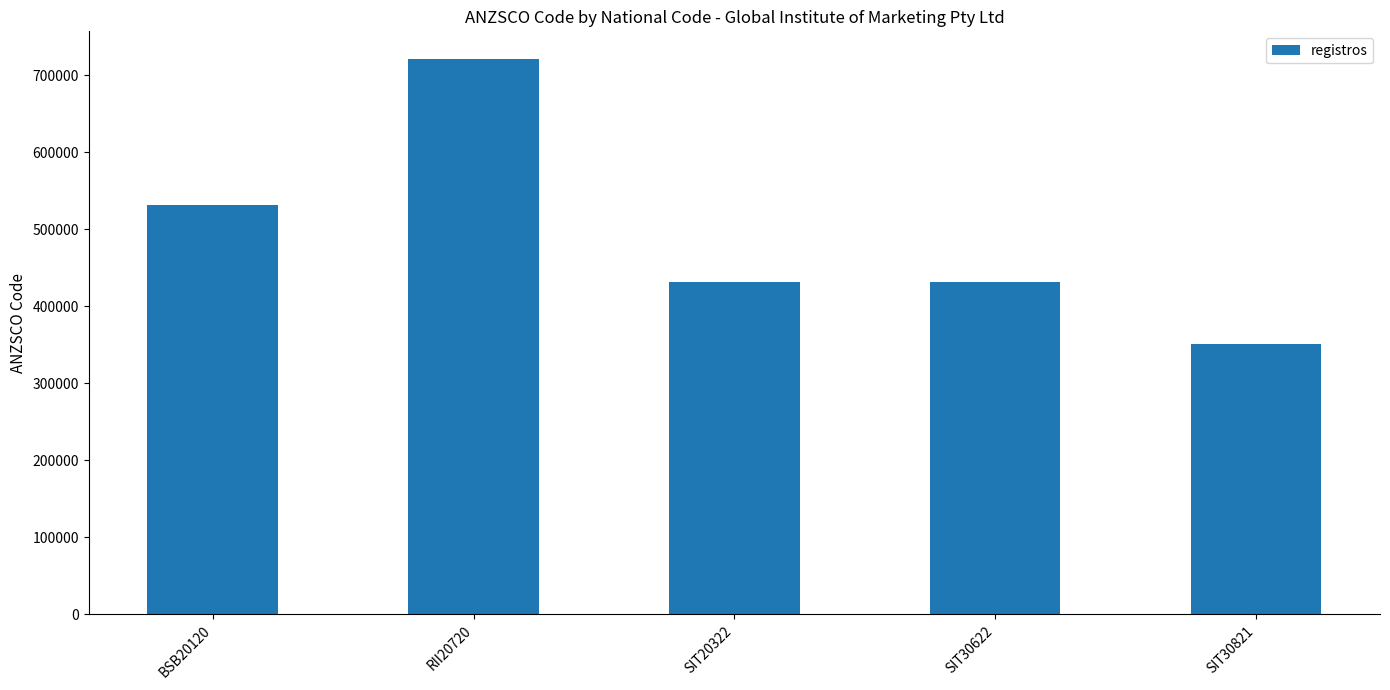

Count the number of data series in this chart.

1